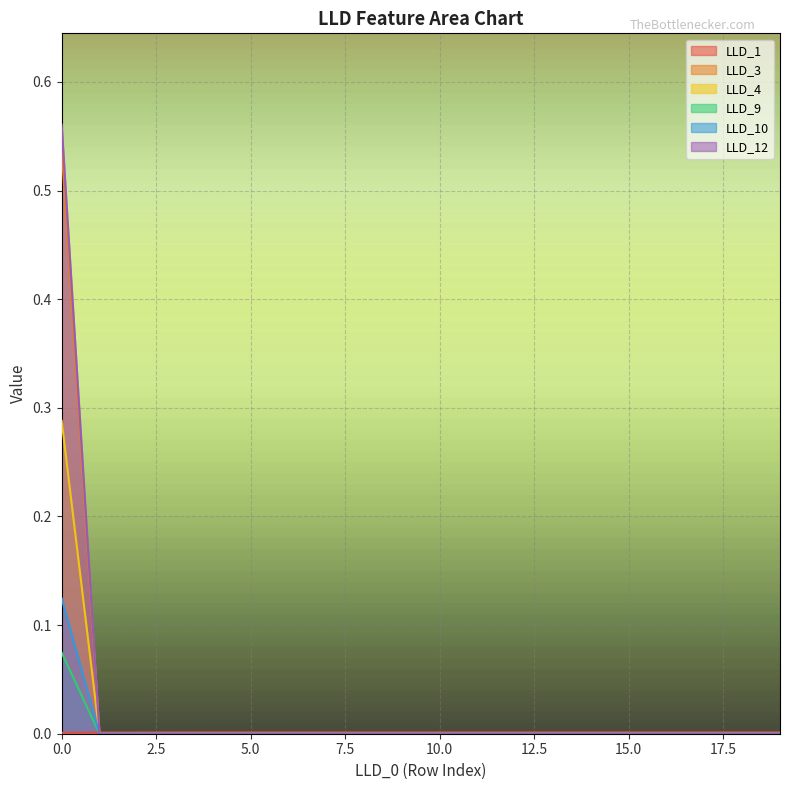

Between which two adjacent categories do LLD_1 and LLD_4 first intersect?

0 and 1